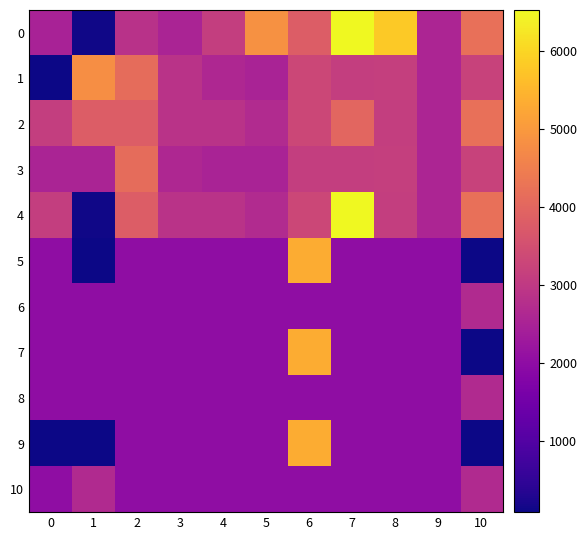

What is the total value across all series at 8?

30340